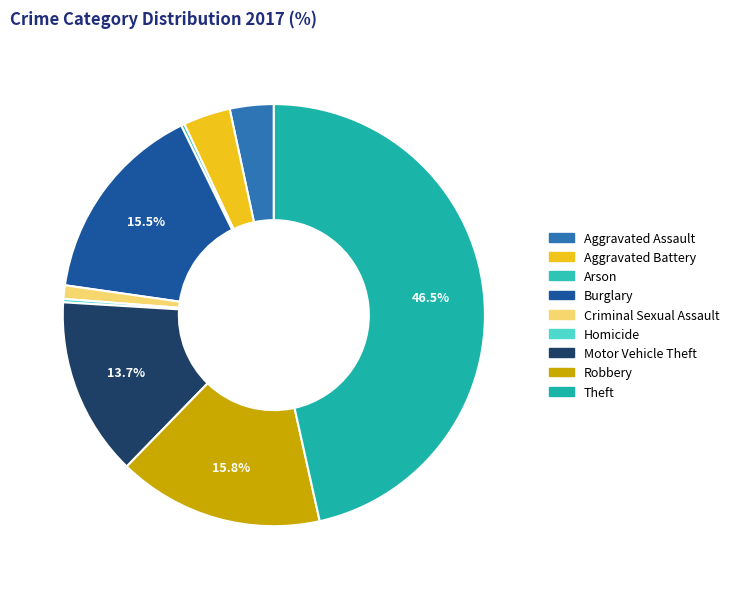

How many segments does this pie chart have?

9